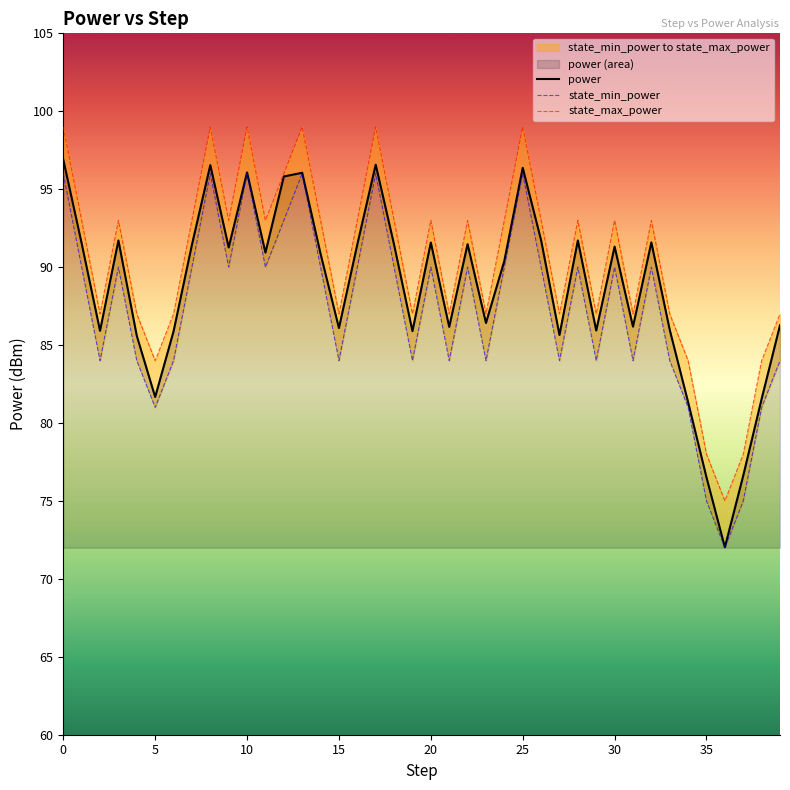

How many data points in state_min_power are above 90?

7